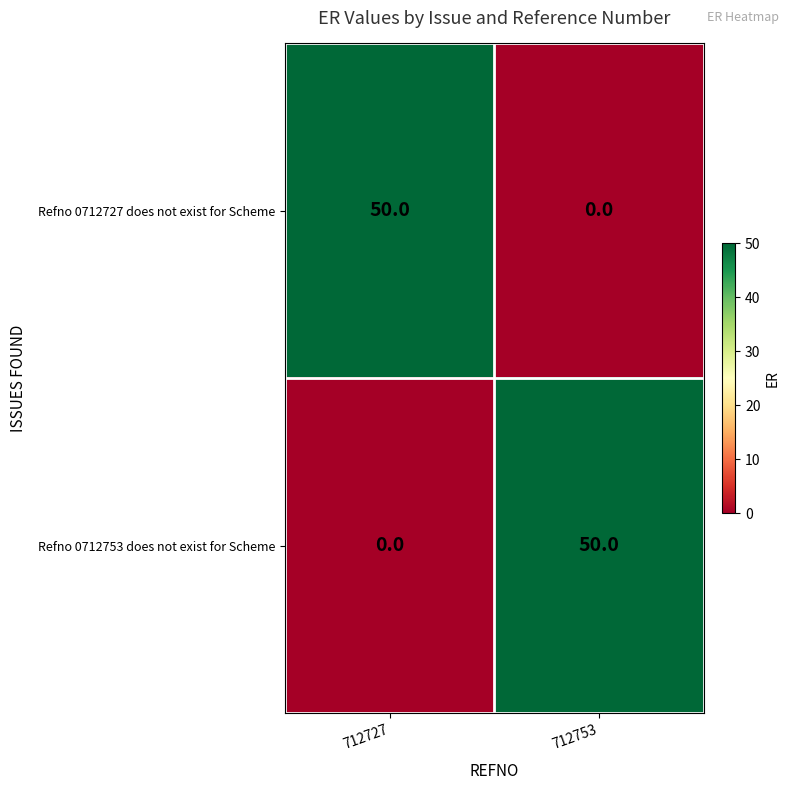

What is the spread (max minus min) of values at 712727?

50